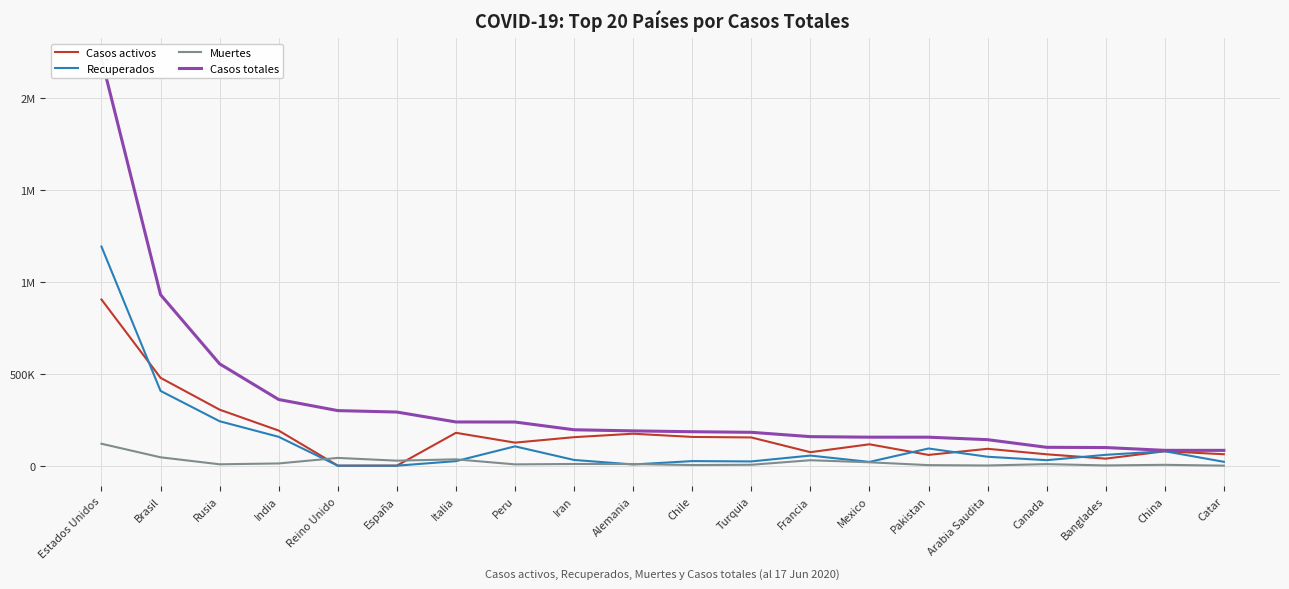

At how many categories does at least one series exceed 592460?

2